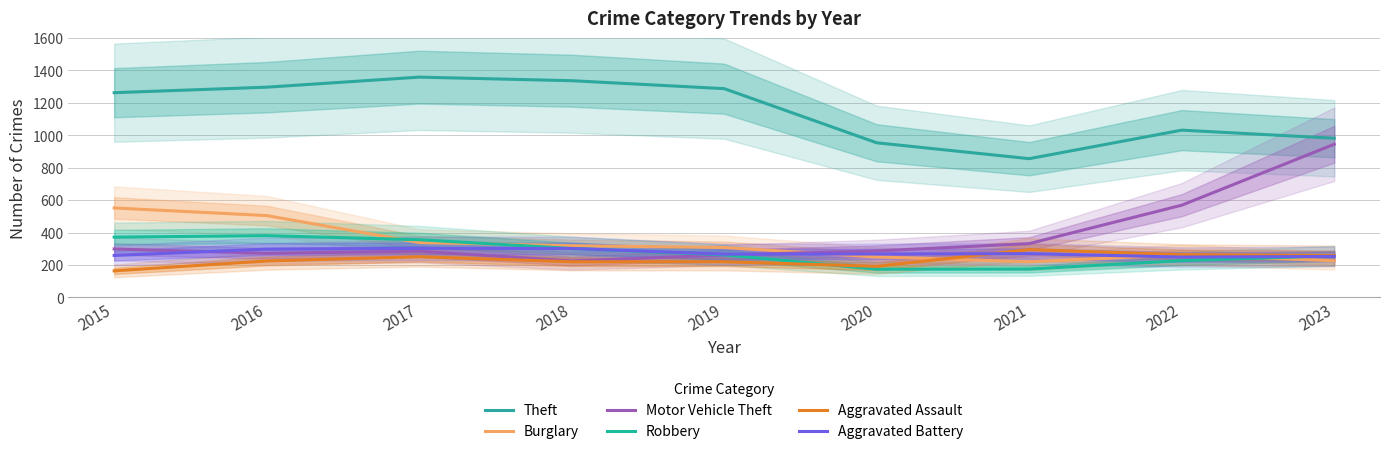

What is the spread (max minus min) of values at 2021?

681